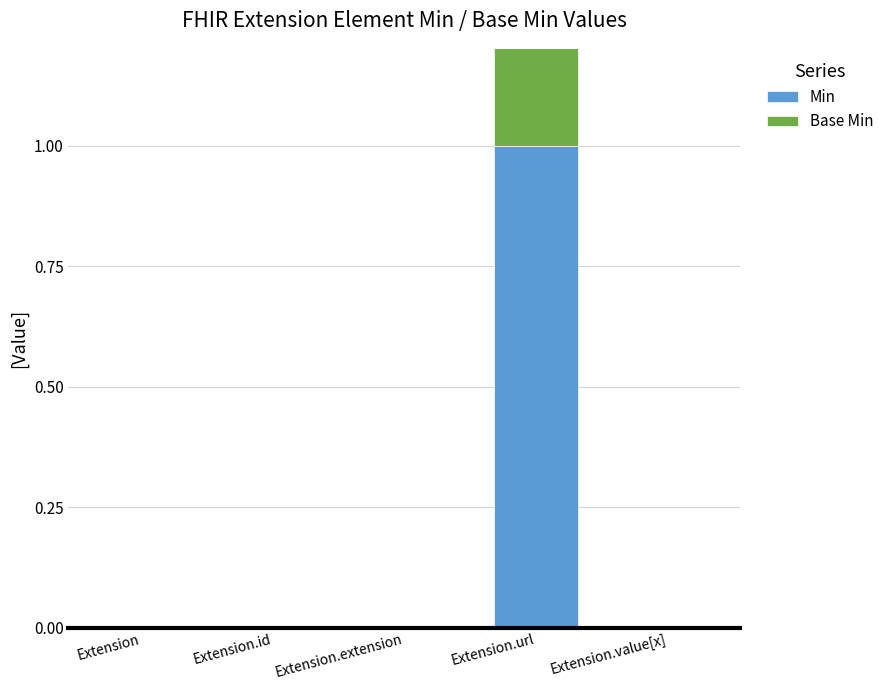

Does the chart contain any negative values?

No